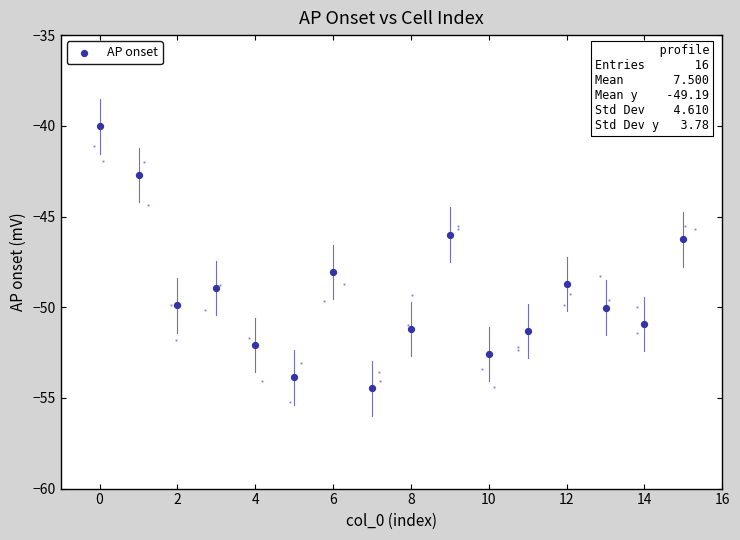

What is the range of Y values (max minus min)?

14.4